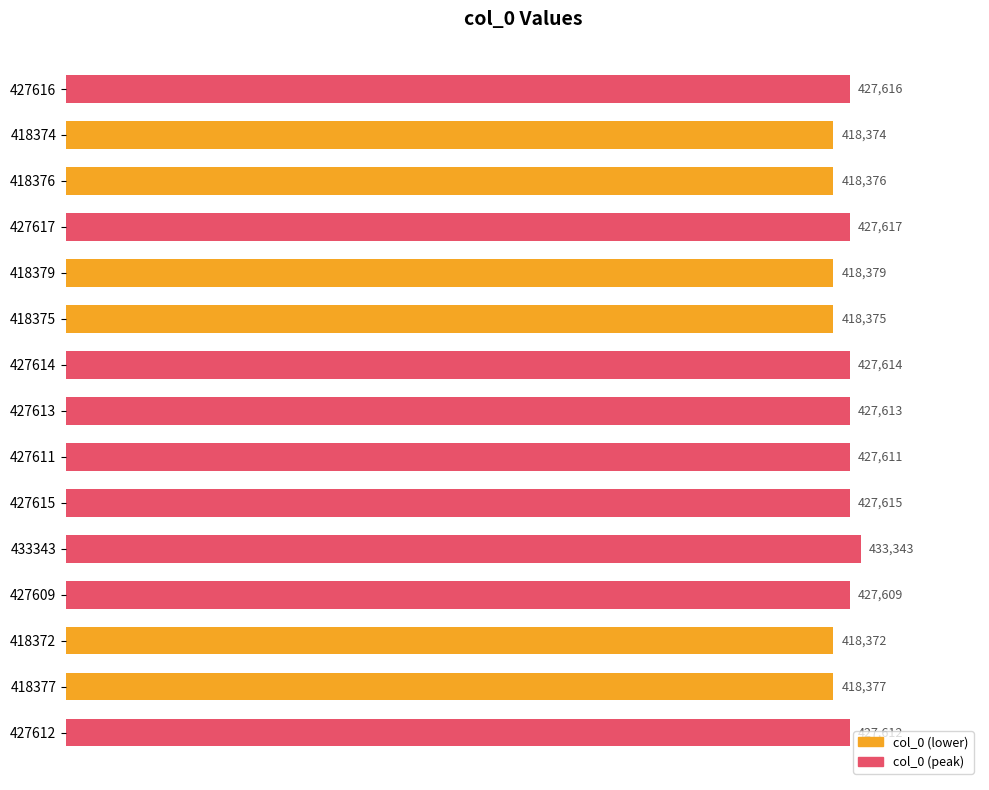

At which category does the chart reach its peak across all series?

433343